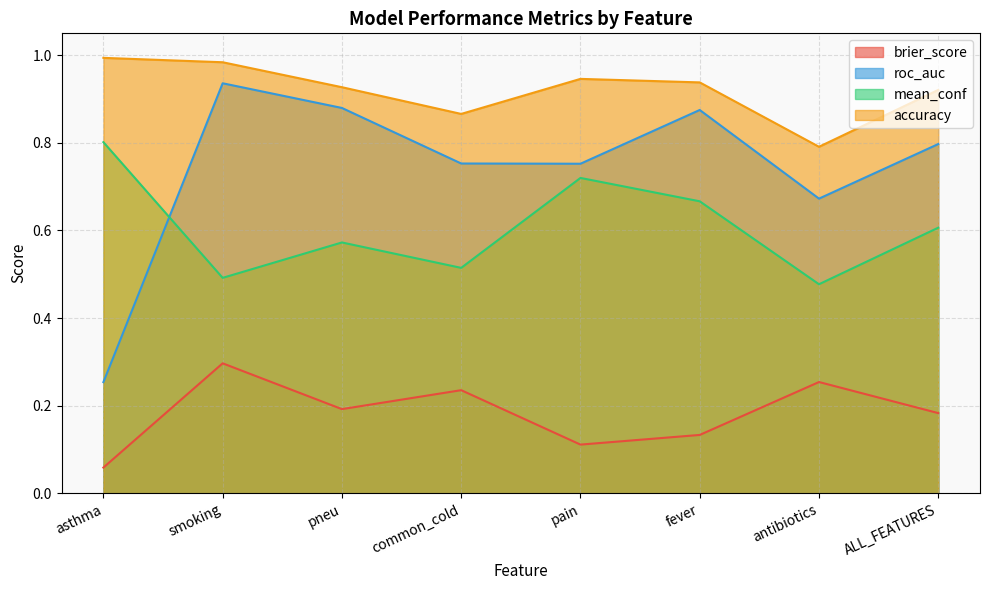

True or false: brier_score has a value of 0.4 at common_cold.

False